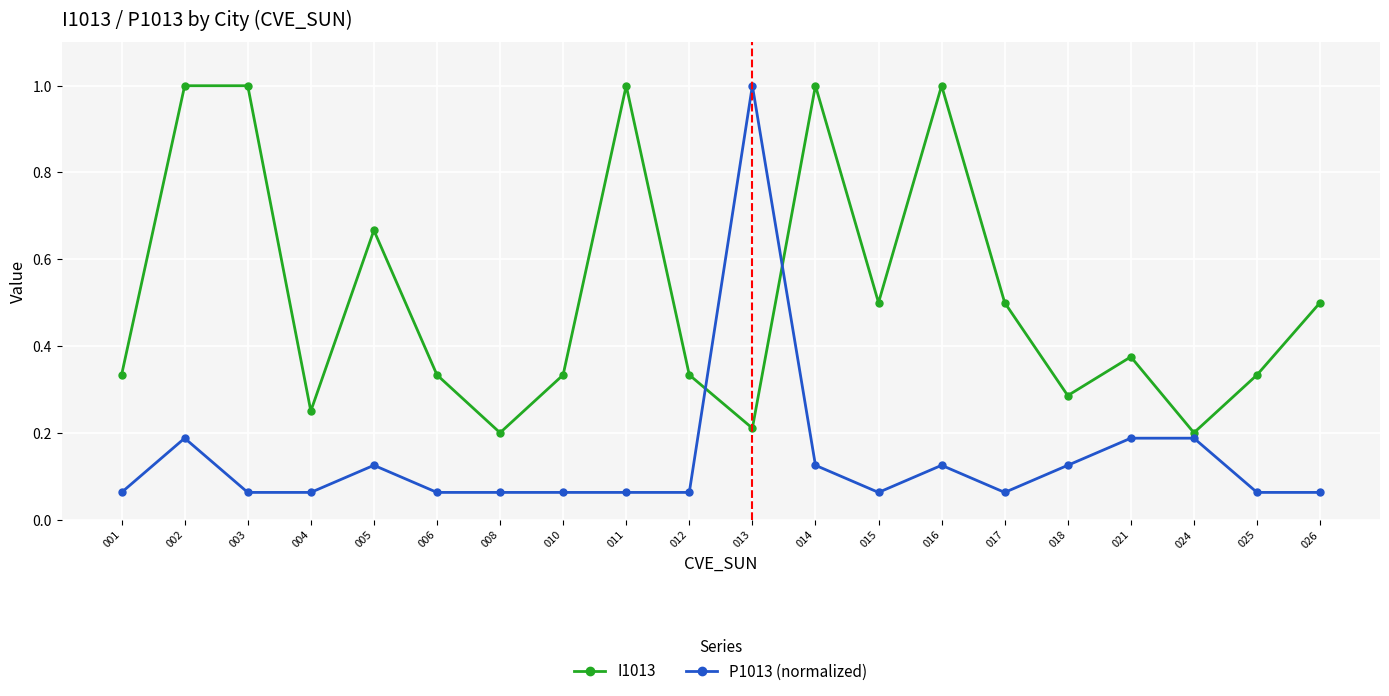

Which series has the widest spread of values?

P1013 (normalized)